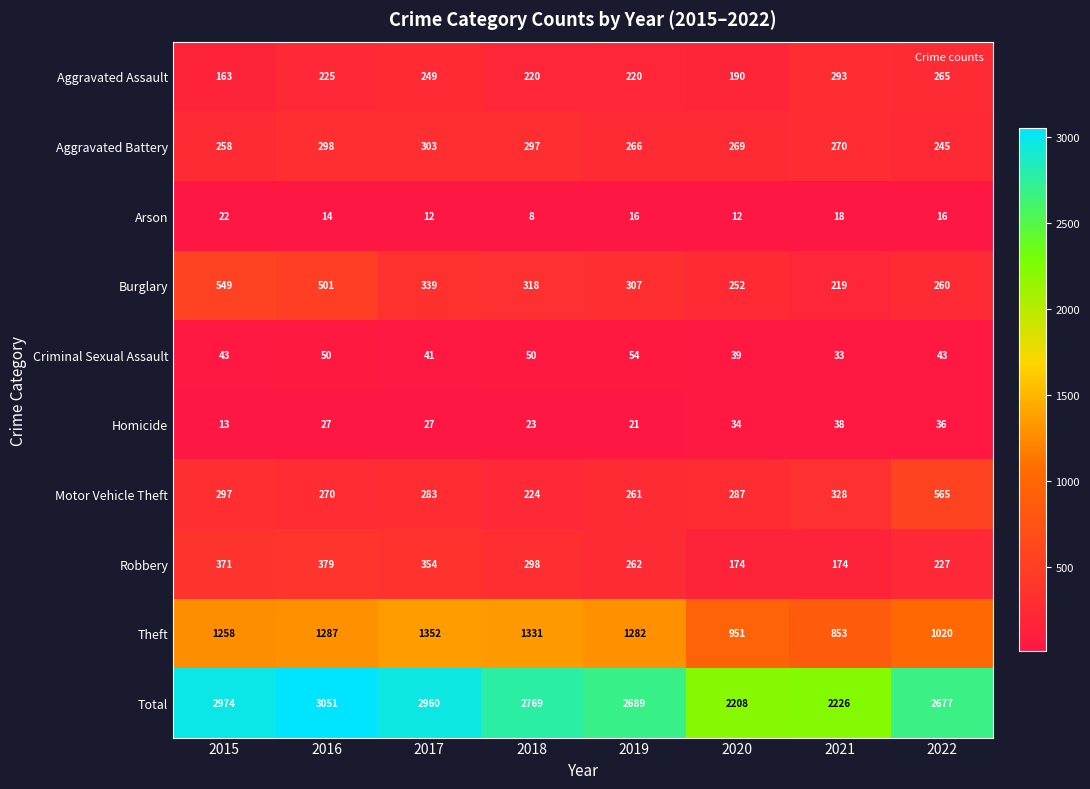

What is the approximate value of Total at 2019, to the nearest 100?

2700